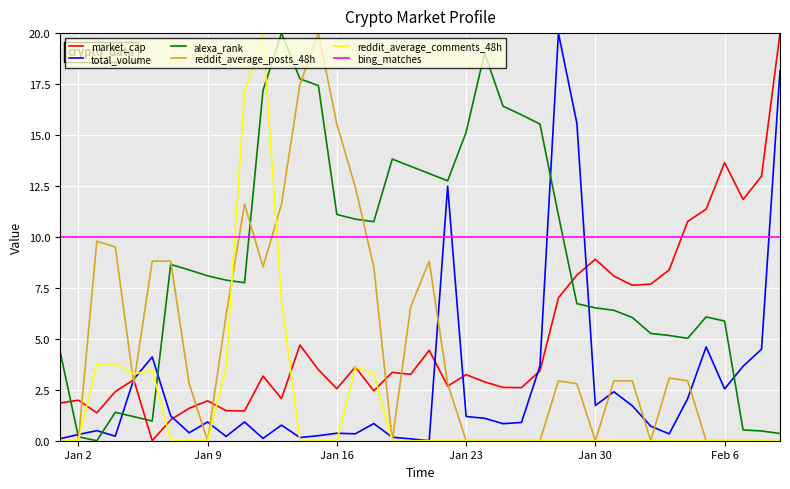

Which series ends up on top after the final intersection of alexa_rank and market_cap?

market_cap